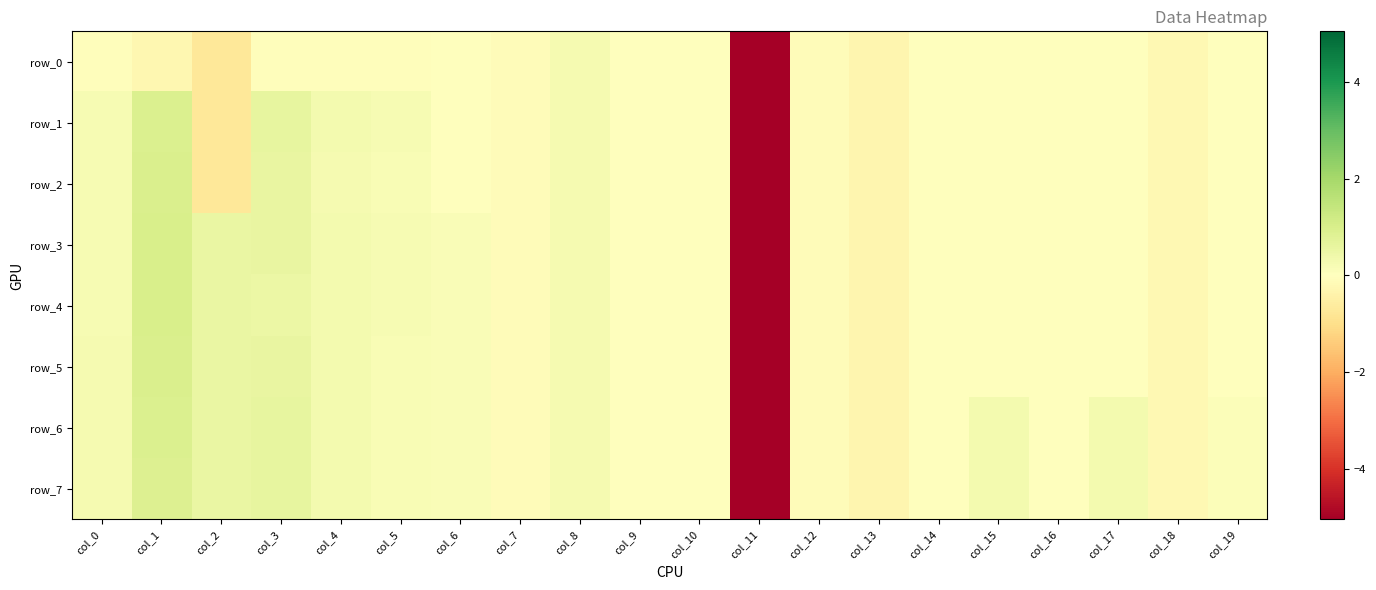

Which series changed the most between col_9 and col_12?

row_0